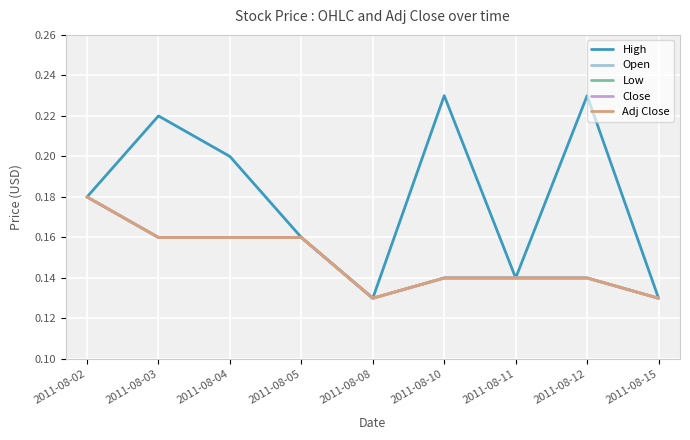

Does the chart have visible grid lines?

Yes